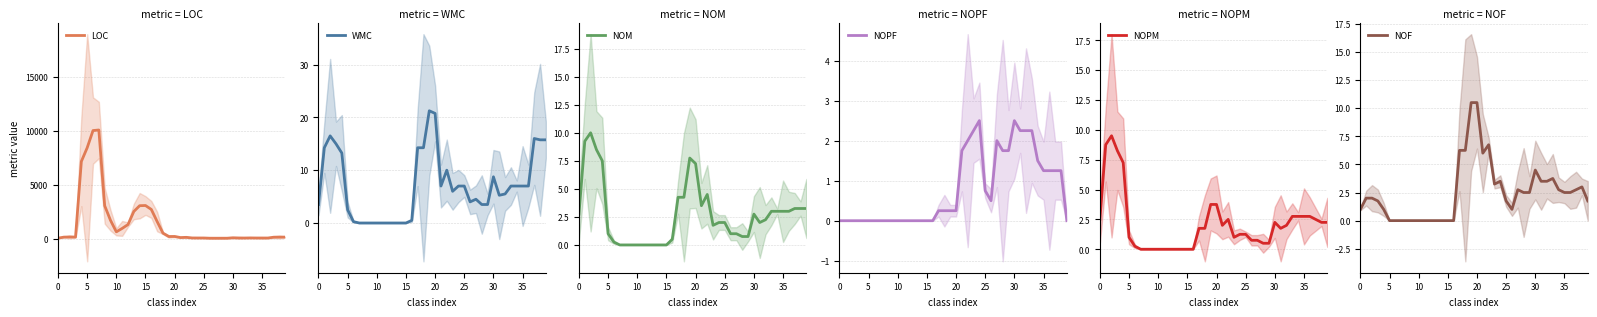

At which category does NOPF reach its first local peak?

24